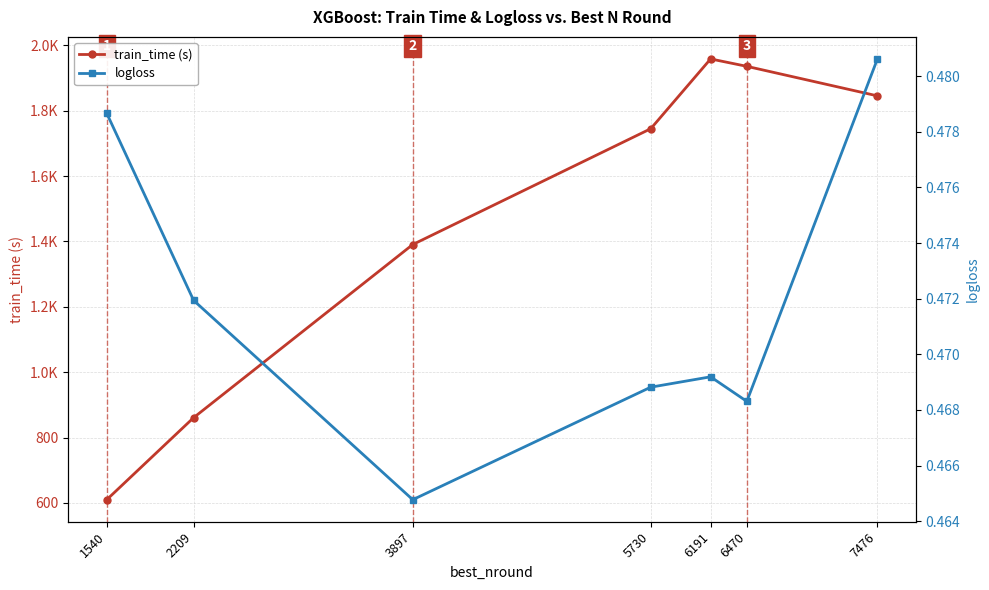

Between 2209 and 6191, which series saw the biggest shift?

train_time (s)